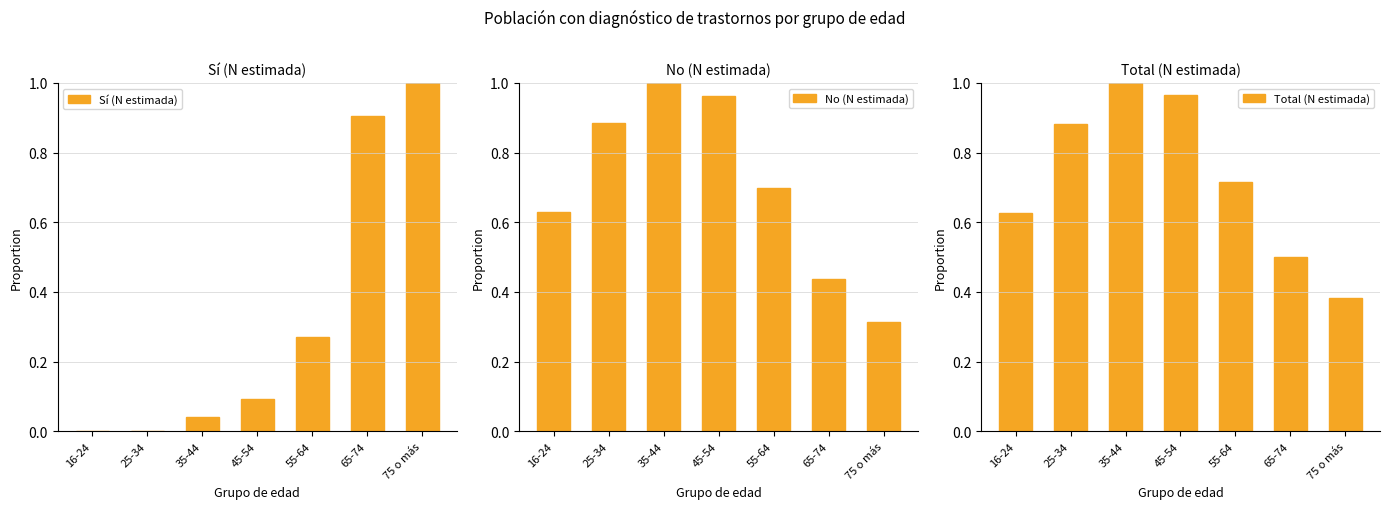

Which series has the largest total across all categories?

Total (N estimada)